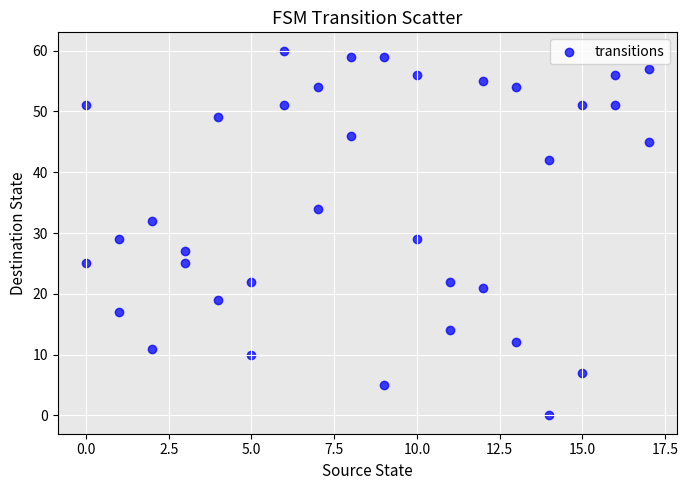

What is the range of X values (max minus min)?

17